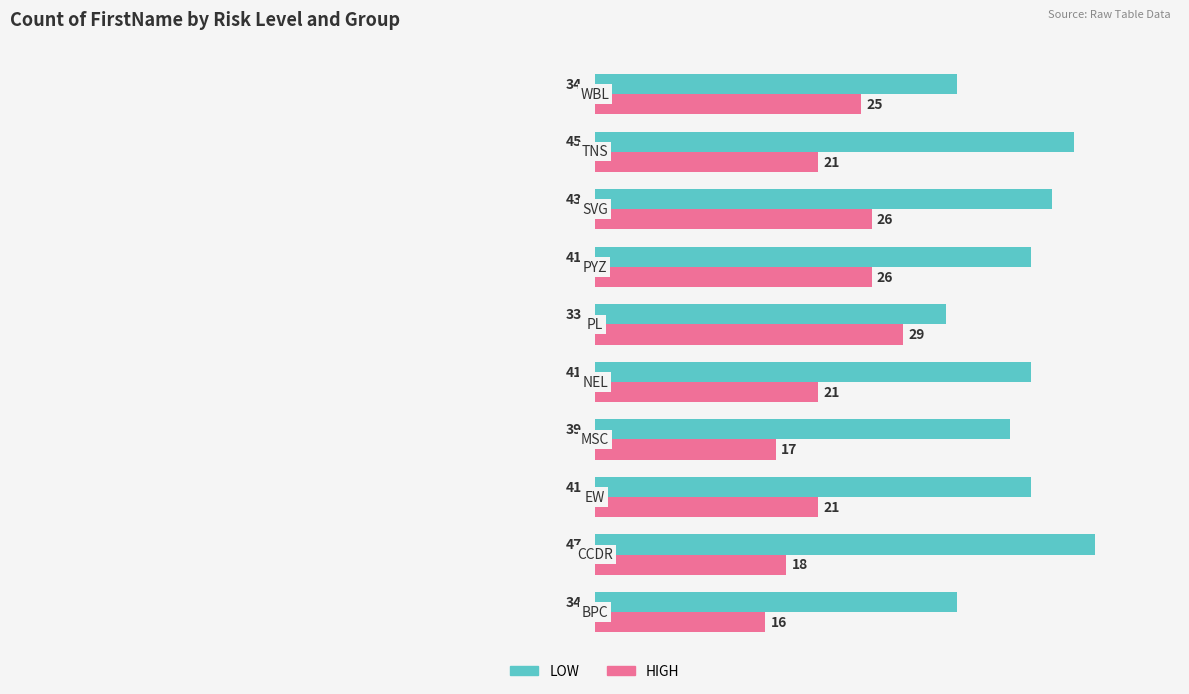

What is the sum of all LOW values?

398